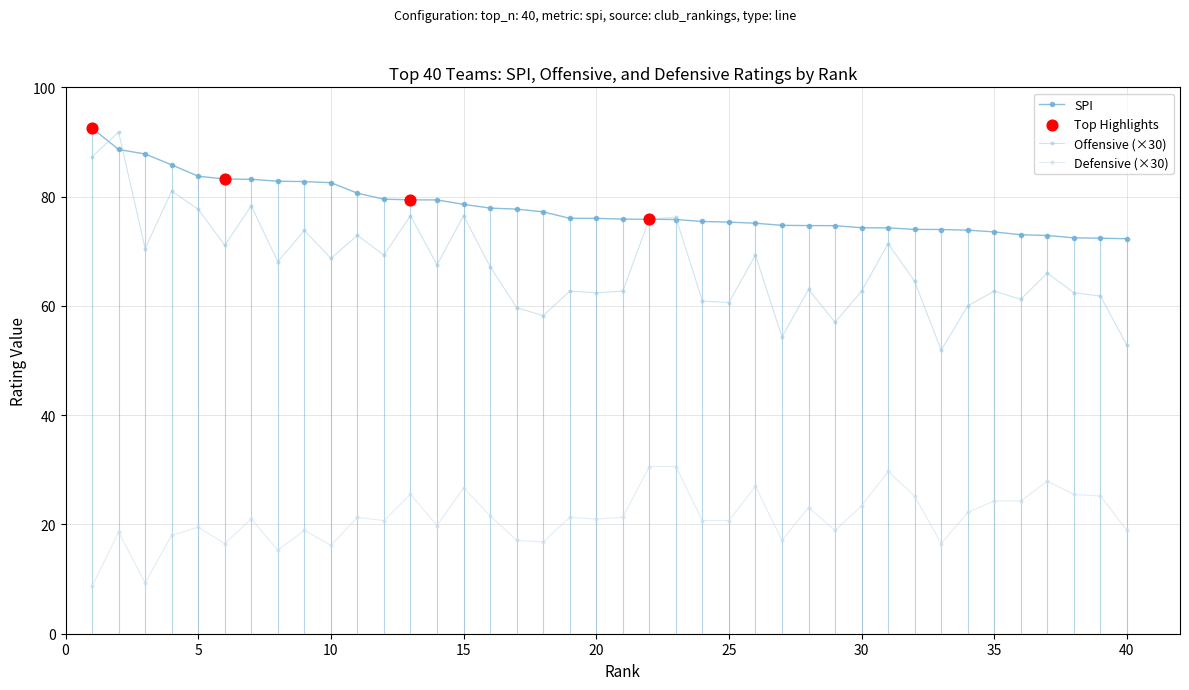

Which series has the widest spread of values?

Offensive (×30)